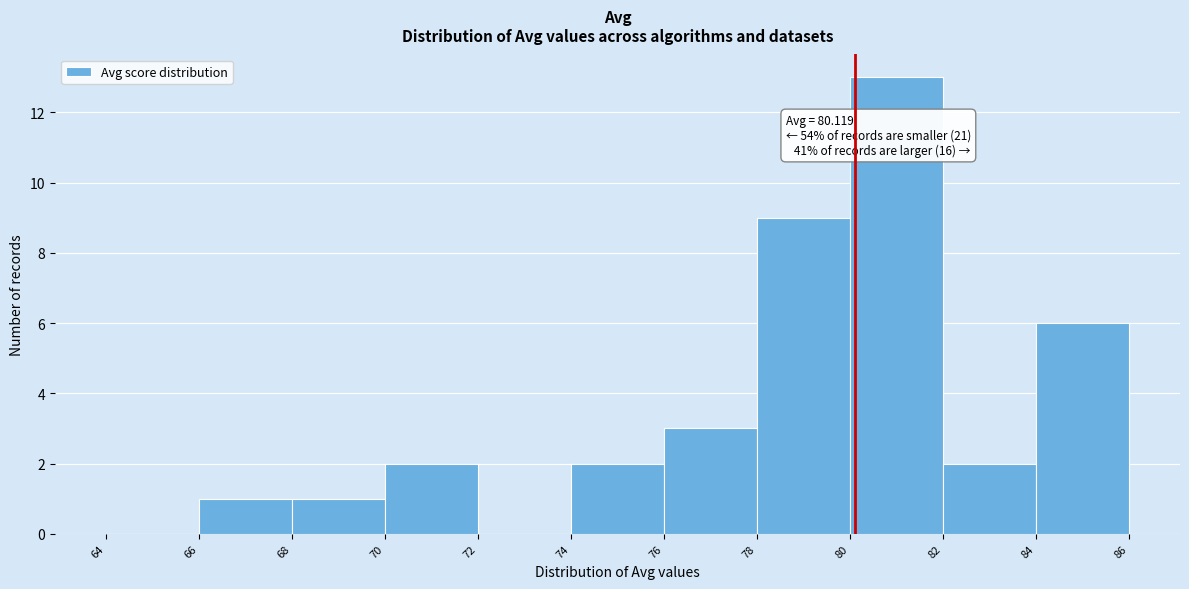

Which range on the x-axis has the tallest bar?

80 to 82